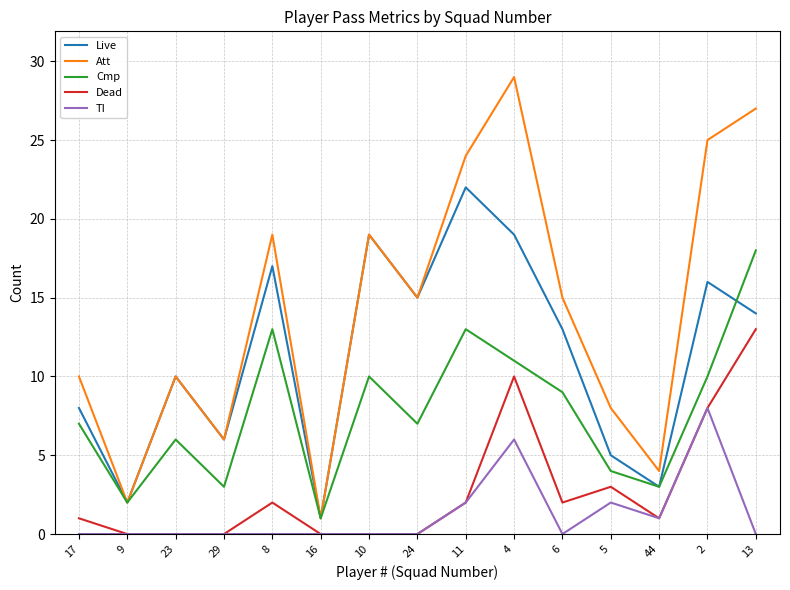

What are all the series names shown in the legend?

Live, Att, Cmp, Dead, TI